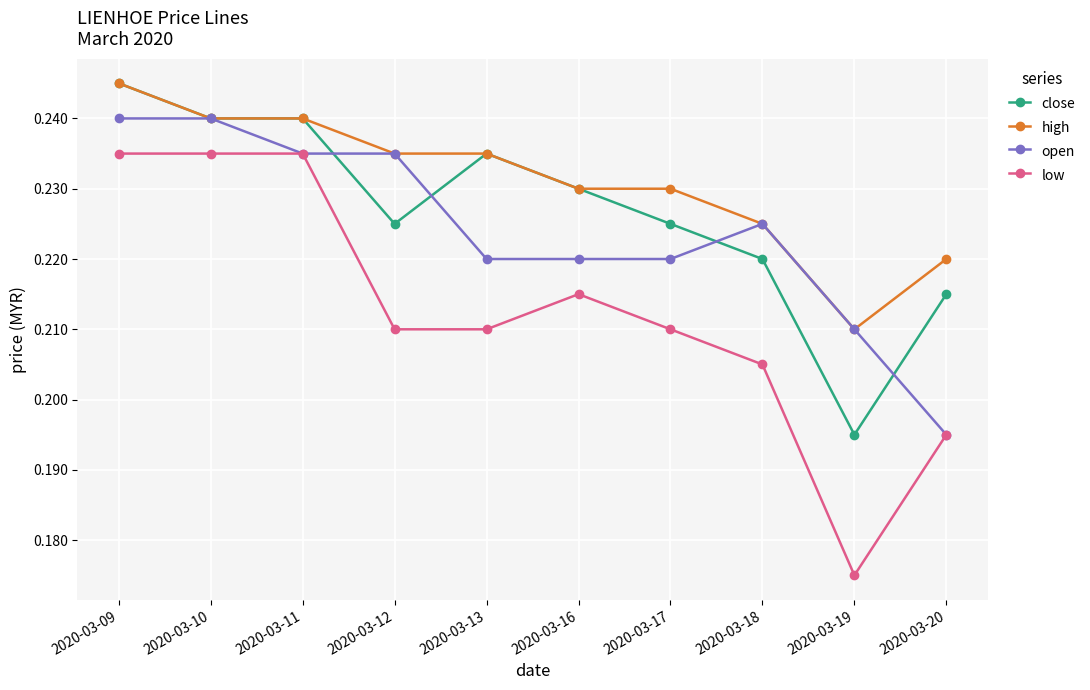

The value of low at 2020-03-20 is 0.3. True or false?

False